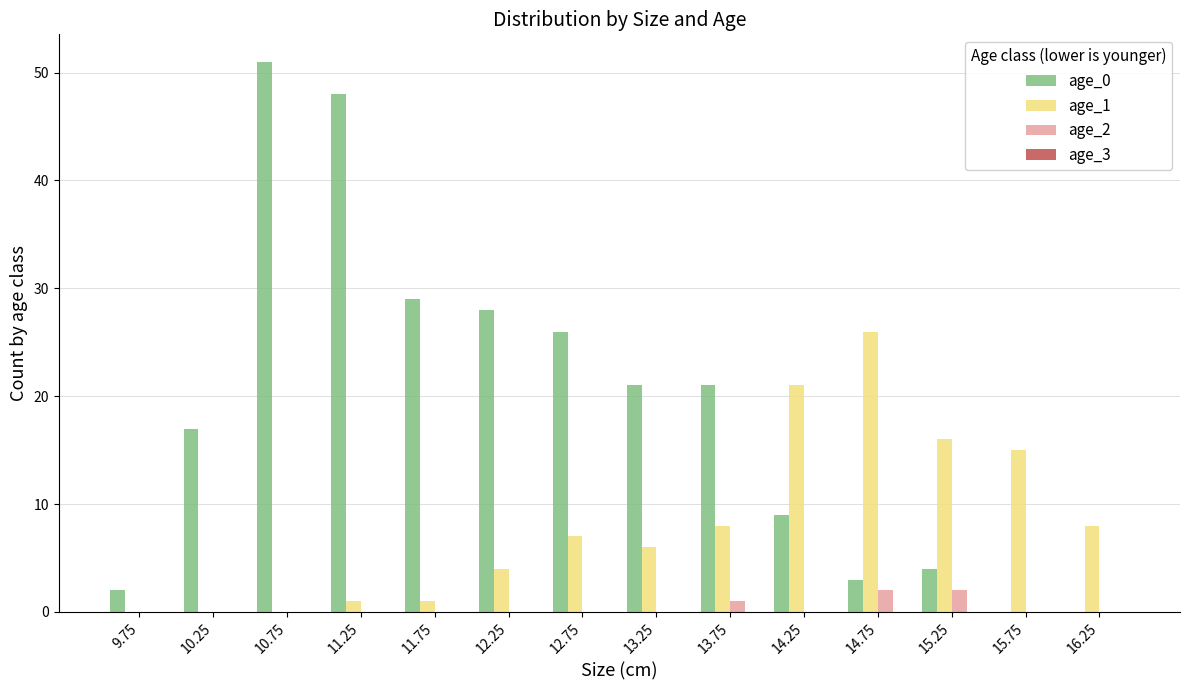

How many categories are shown in the chart?

14